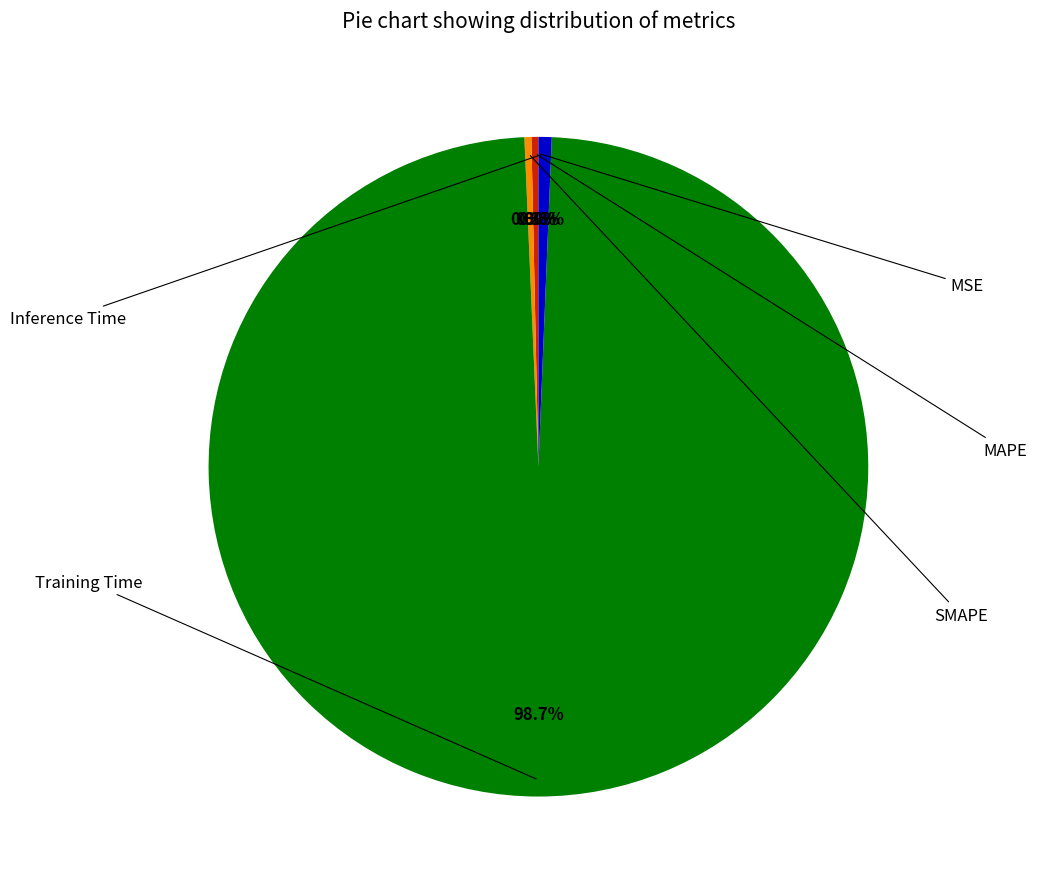

What is the largest slice in the pie chart?

Training Time